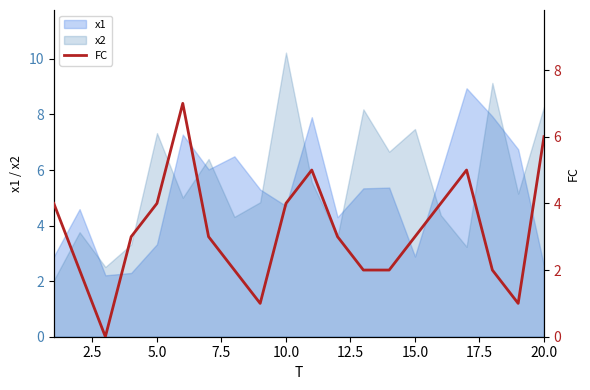

Reading right to left, transcribe all the data shown in this chart.

6	1	2	5	4	3	2	2	3	5	4	1	2	3	7	4	3	0	2	4